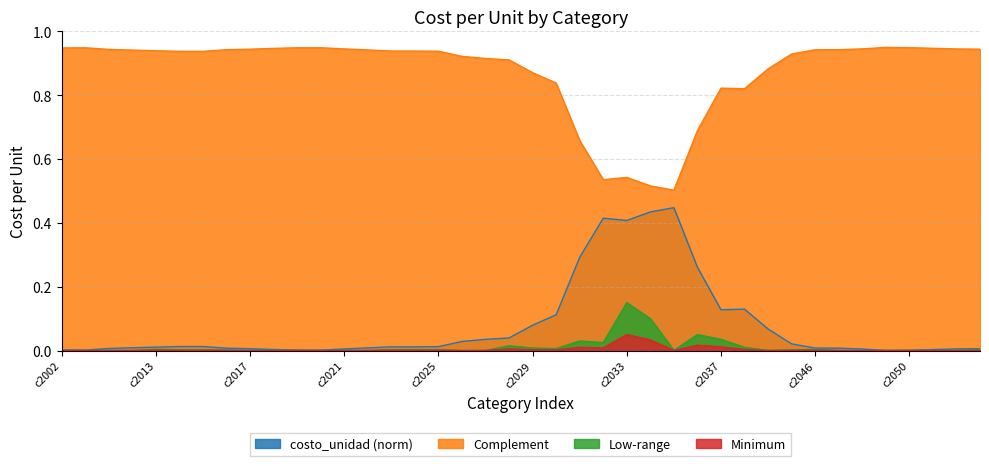

What is the sum of all values?

0.2